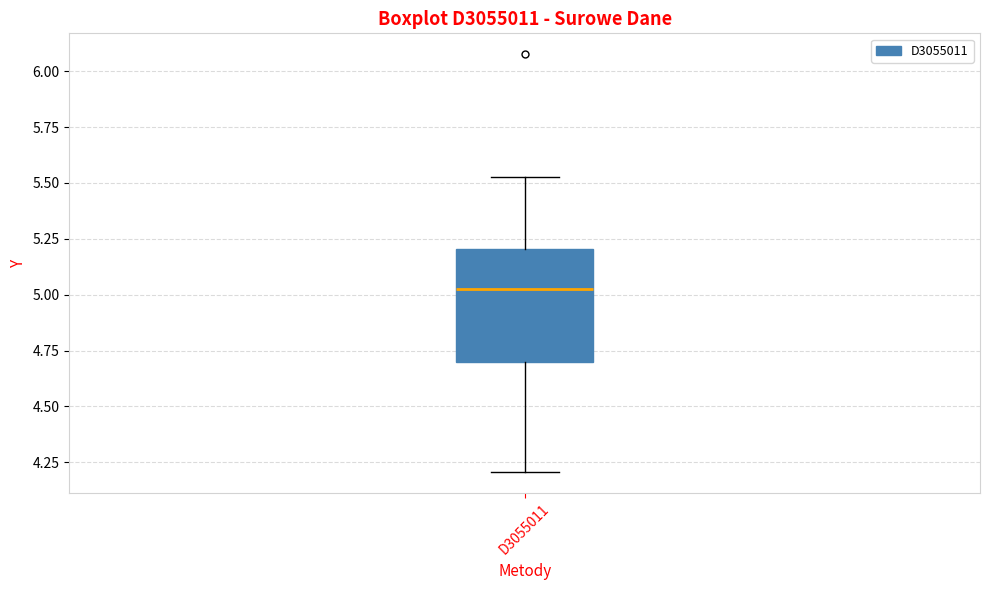

Read this box plot against the y-axis: the position of the median line, the range covered by the box, and the ends of both whiskers. The values are not printed on the chart, so give them approximately, as read against the axis.

median 5.00, box 4.70 to 5.20, whiskers 4.20 to 5.55